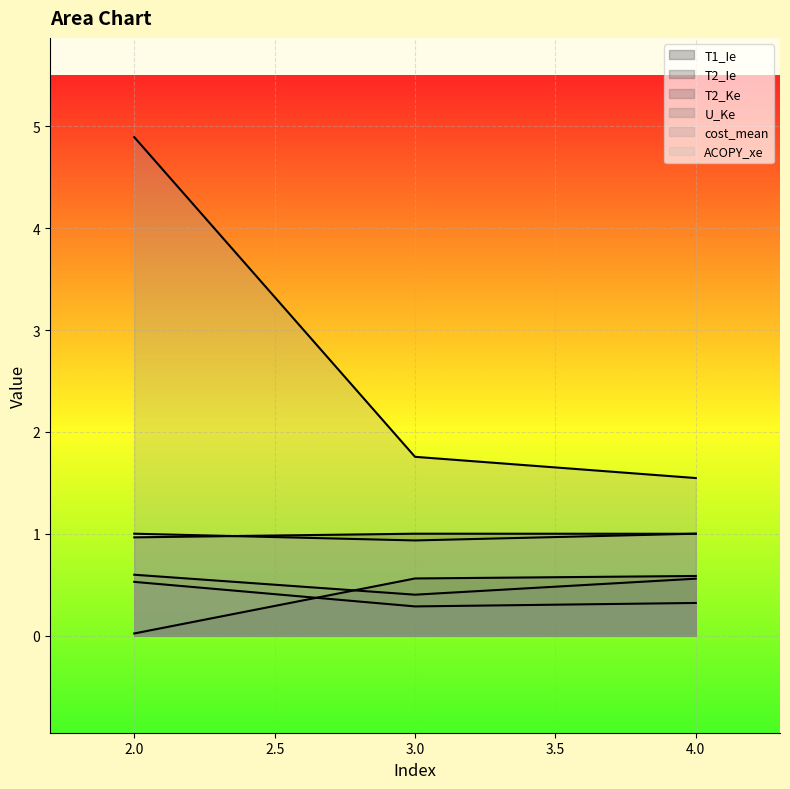

What value does the T2_Ie series have at 3?

1.0